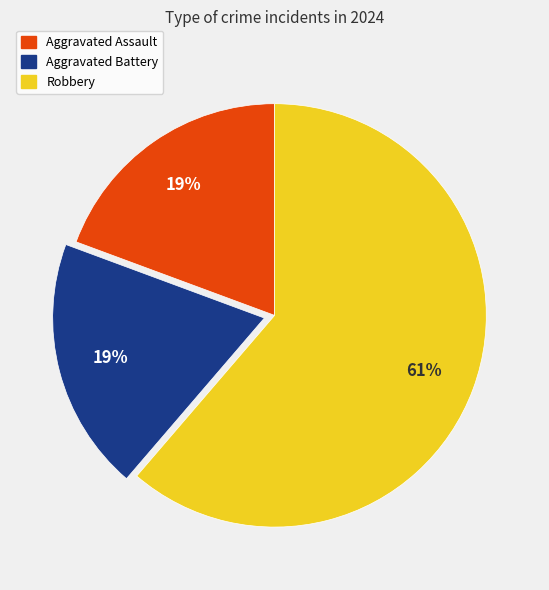

Is there any slice that represents more than half of the pie?

Yes